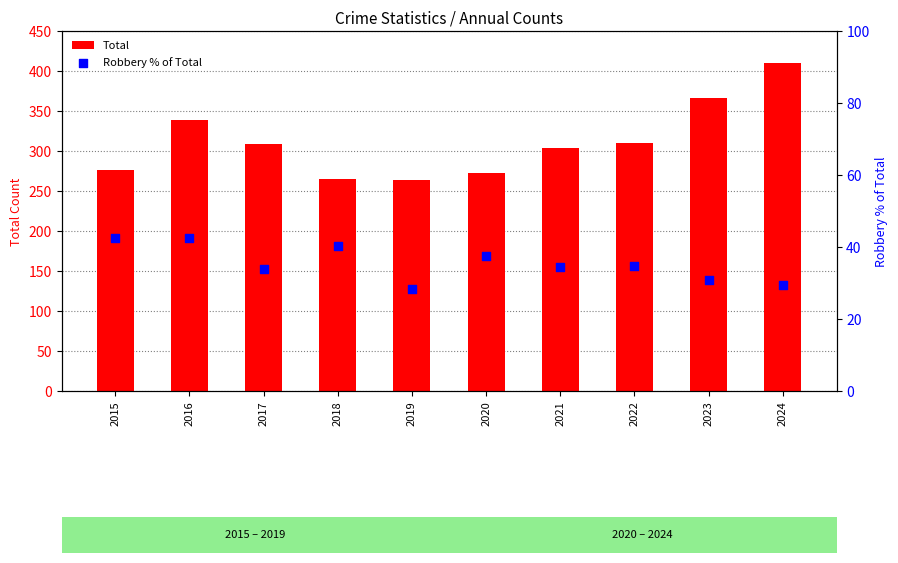

Is the value of Robbery % of Total at 2016 greater than the value of Total at 2023?

No